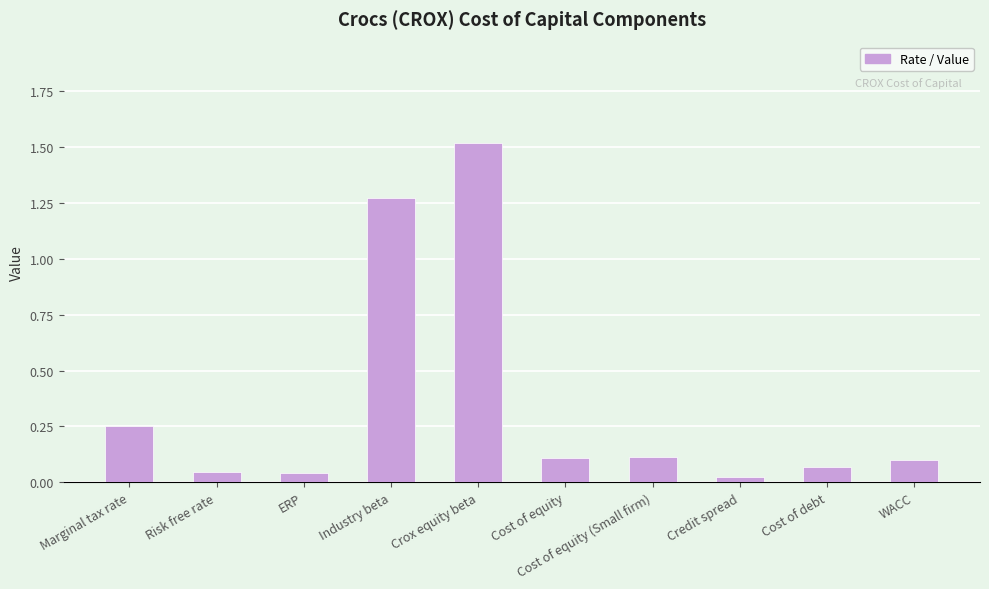

How many categories are shown in the chart?

10